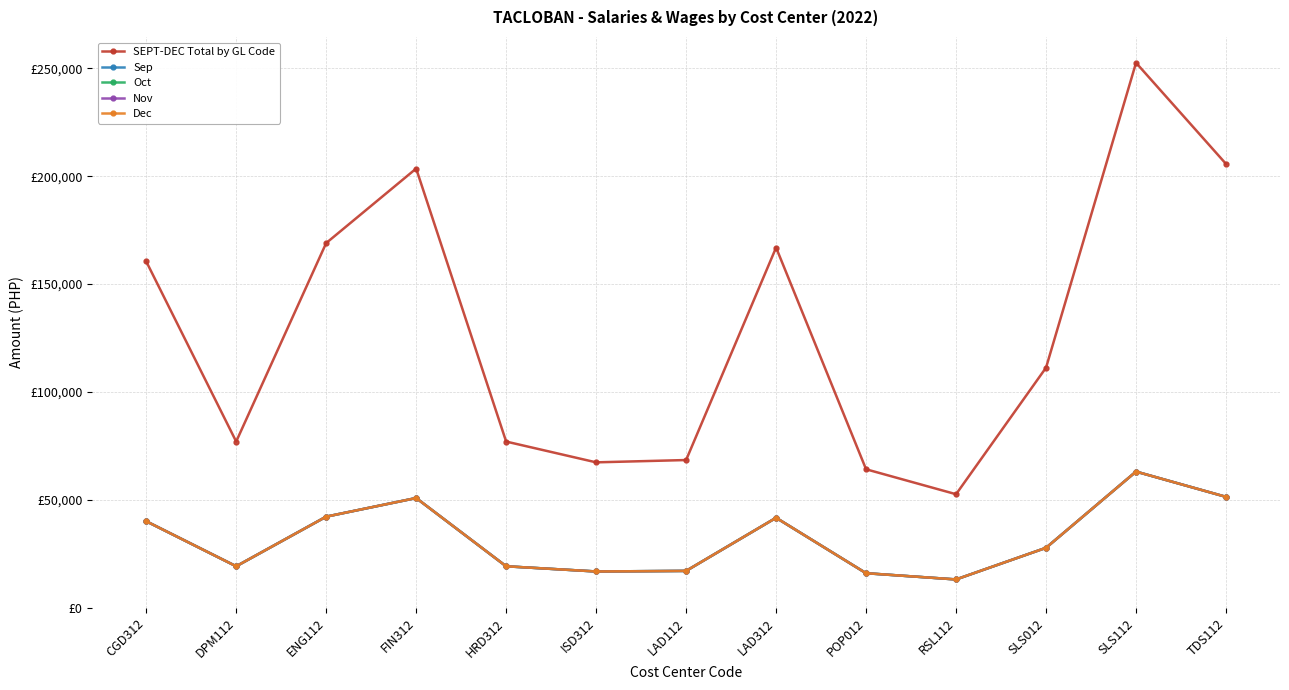

Is this an area chart (filled region under the line)?

No